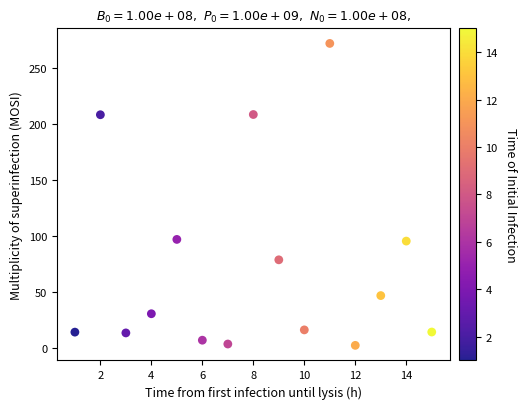

What is the range of X values (max minus min)?

14.0